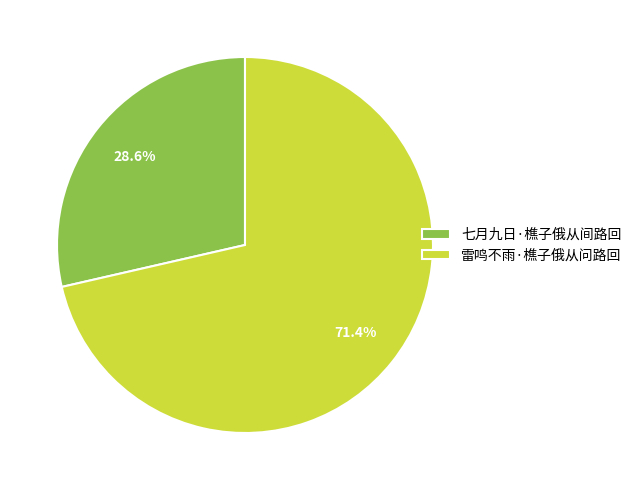

Approximately how many times larger is the value at 雷鸣不雨·樵子俄从问路回 compared to 七月九日·樵子俄从间路回?

2.5